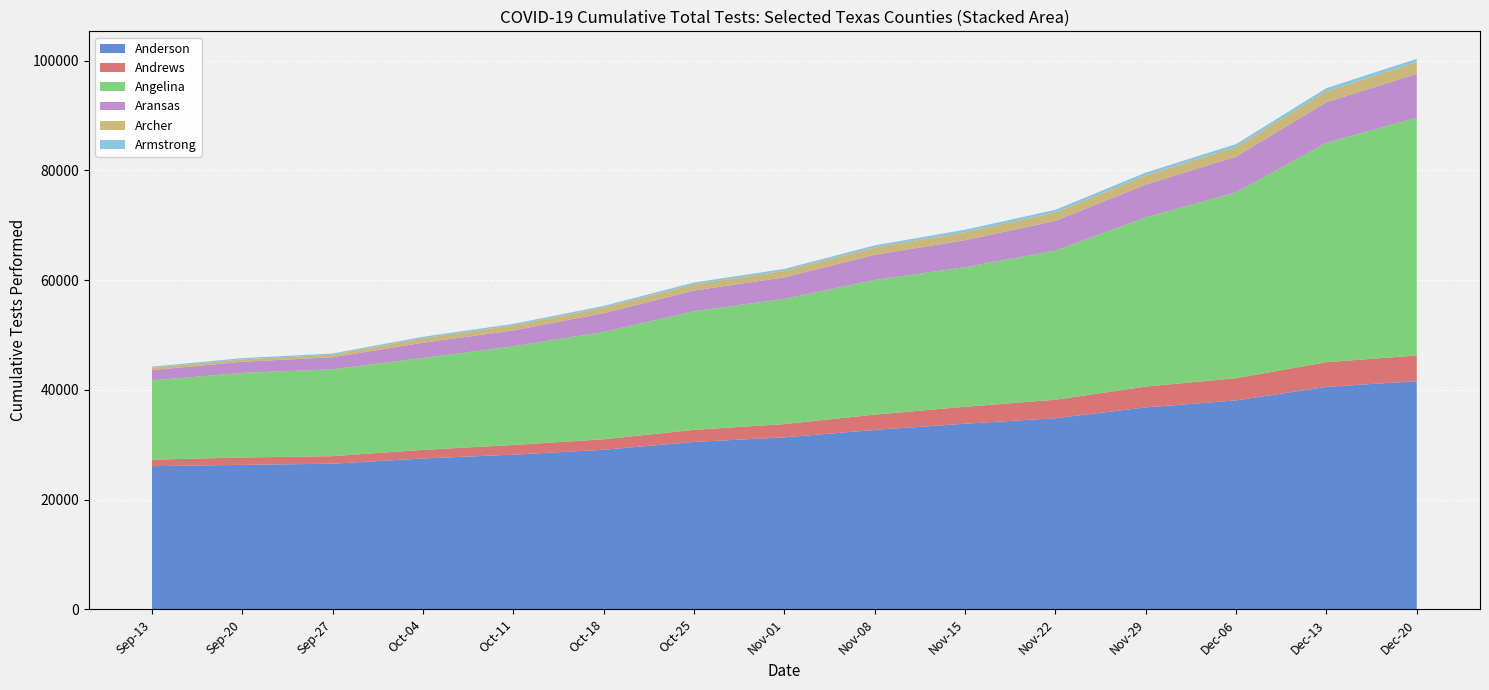

What is the maximum value for Anderson?

41591